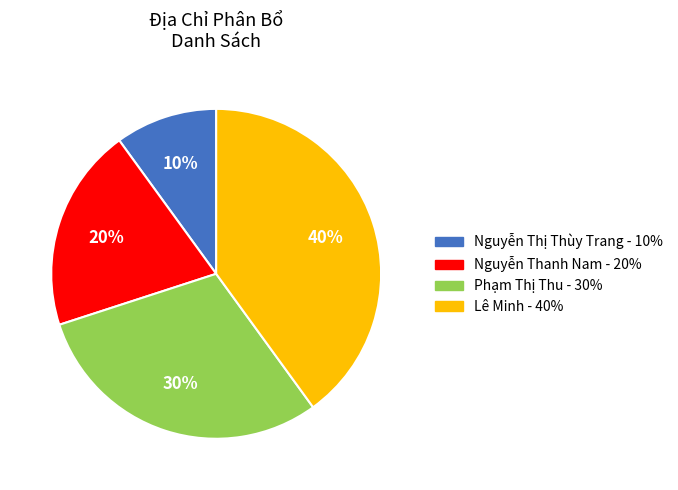

Is there any slice that represents more than half of the pie?

No